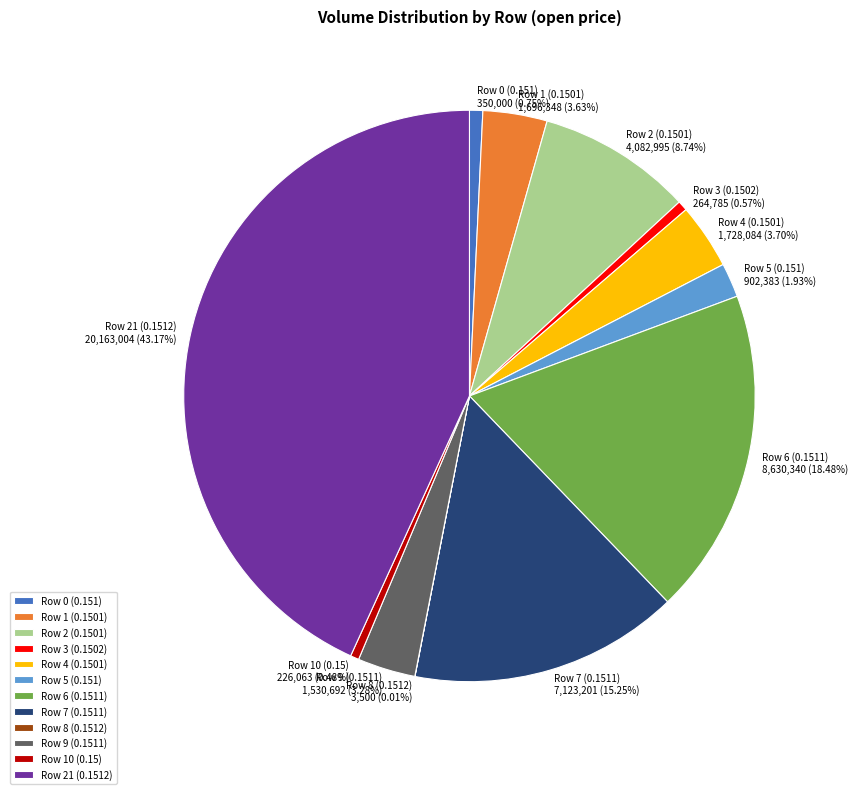

Do Row 7 (0.1511) and Row 4 (0.1501) together represent more than half of the pie?

No